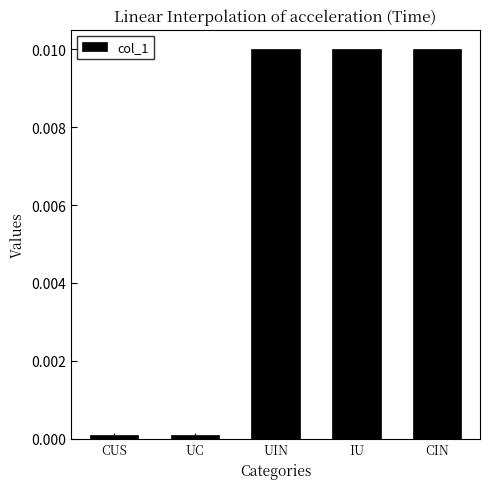

Which has a higher value, IU or CUS?

IU